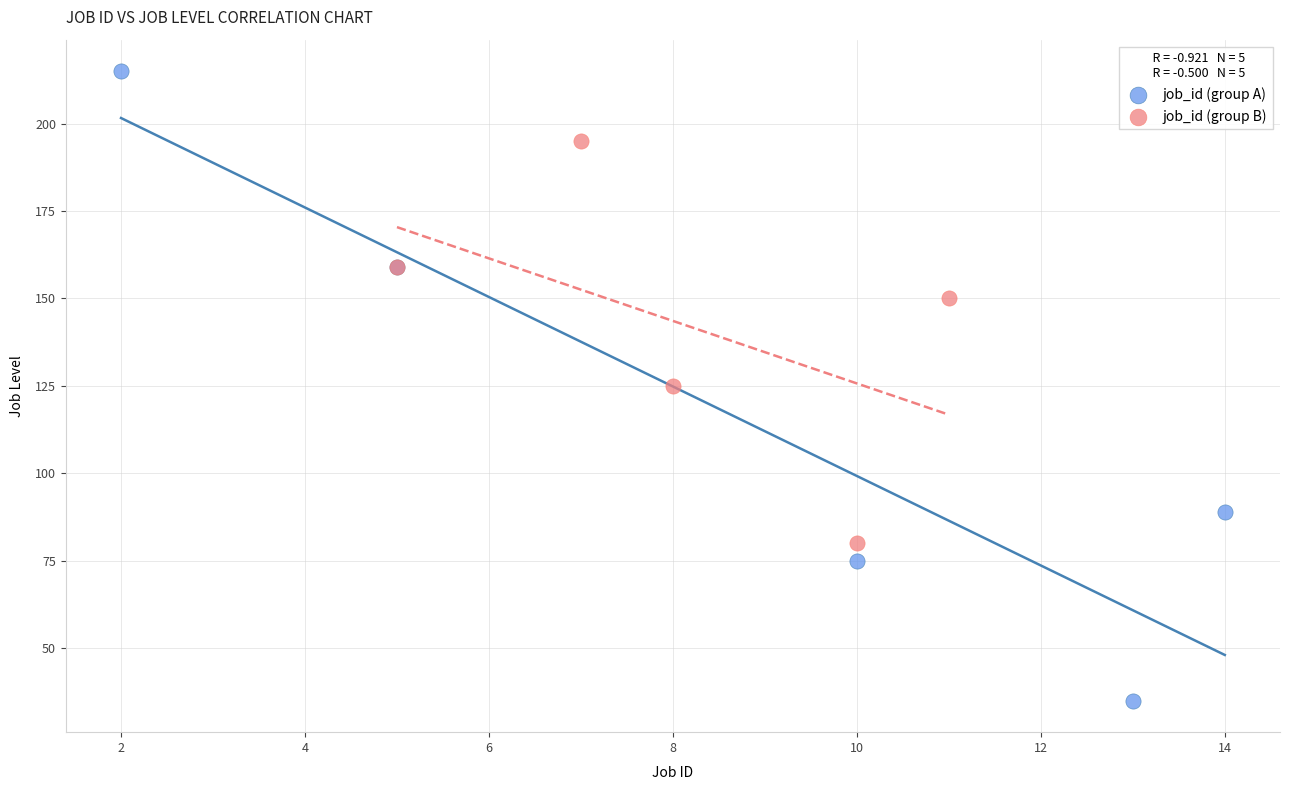

Which series has the largest Y range (max minus min)?

job_id (group A)